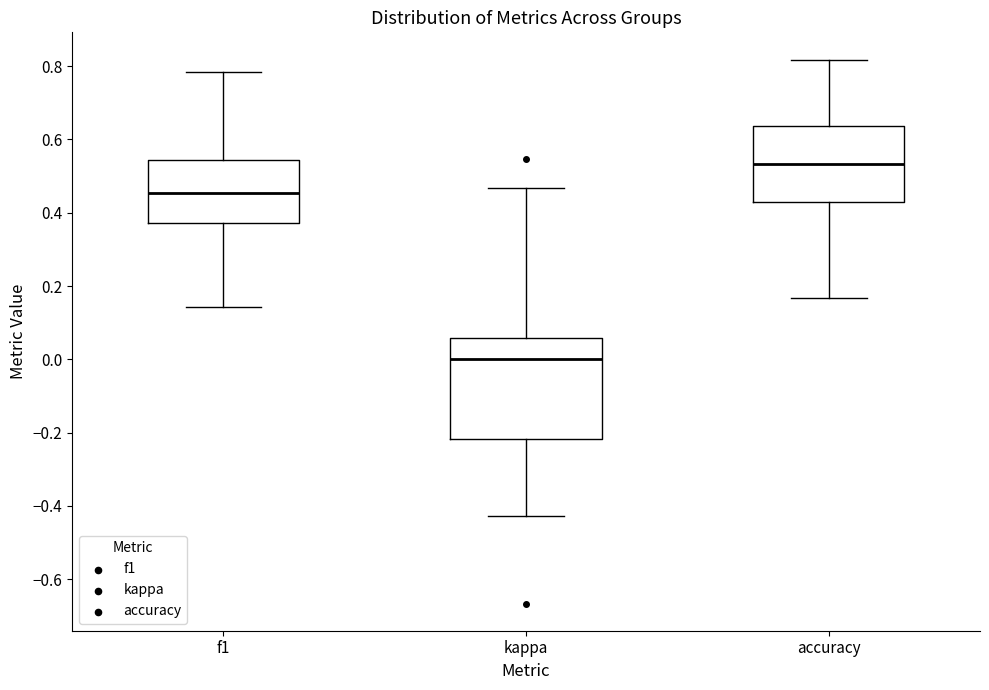

Comparing the boxes themselves (not the whiskers), which one is the tallest?

kappa